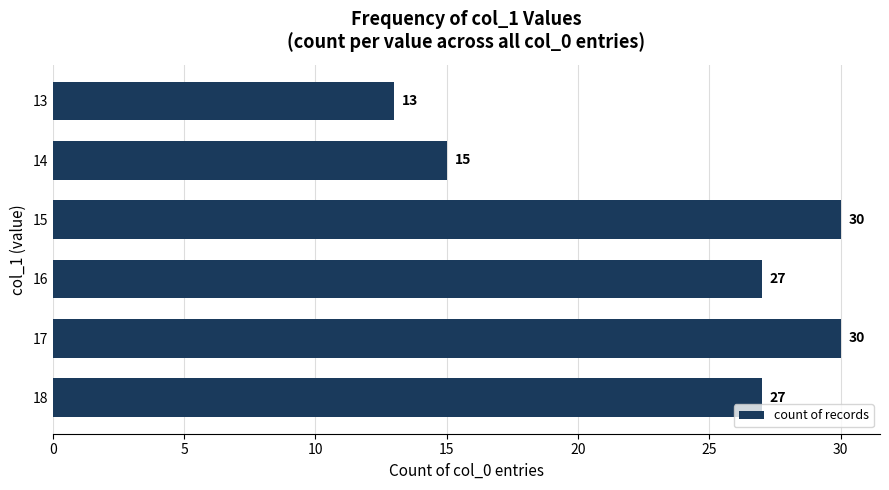

Which has a higher value, 15 or 13?

15